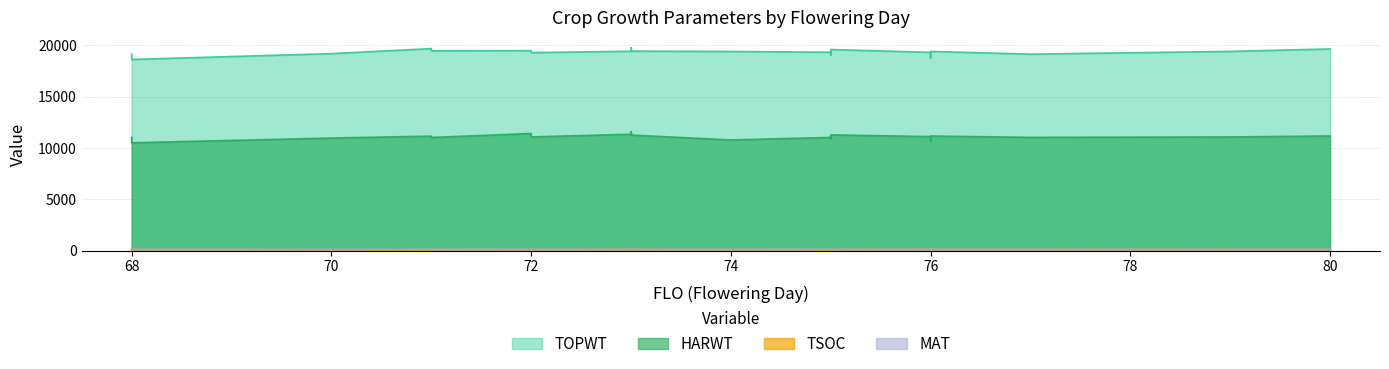

What is the average value of the TOPWT series?

19352